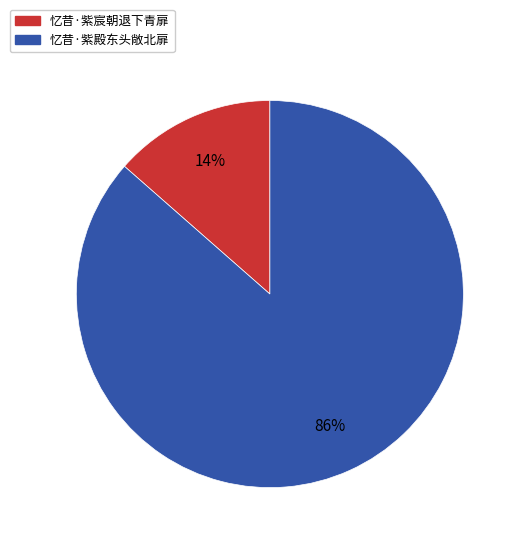

How many slices are in this pie chart?

2